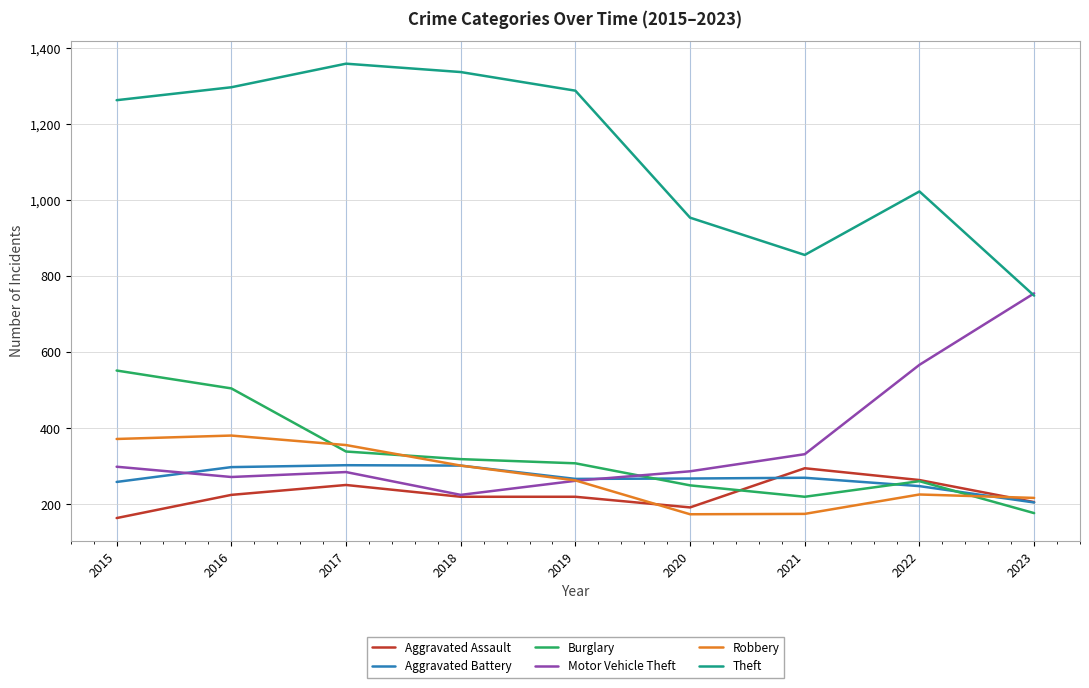

True or false: Robbery and Theft cross at least once.

False